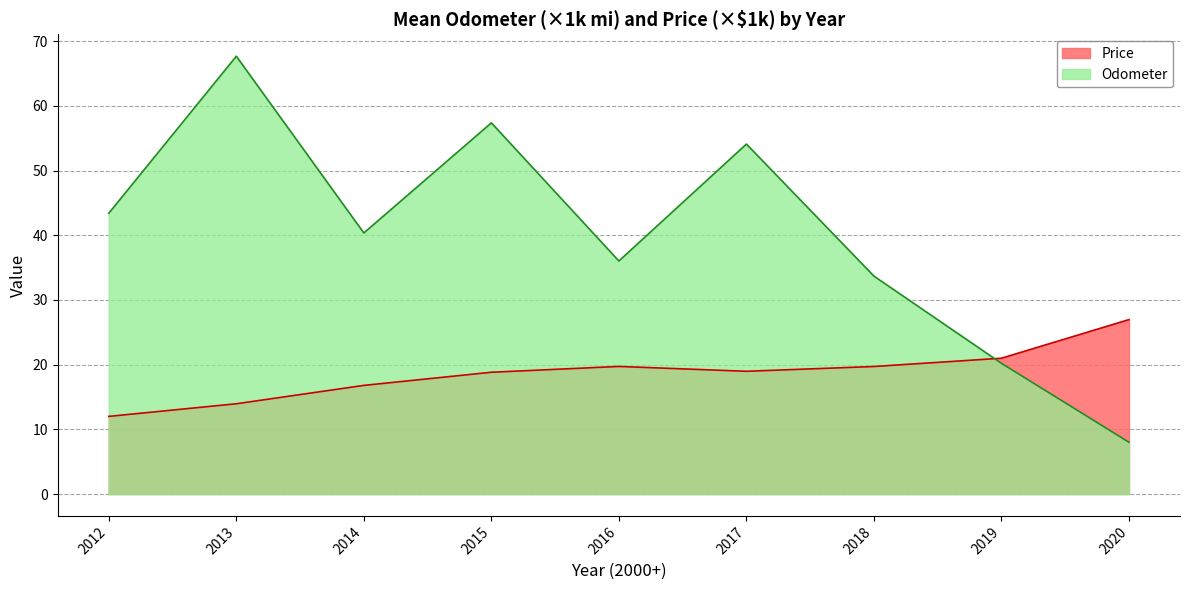

Where is Odometer nearest to the value 37?

2016